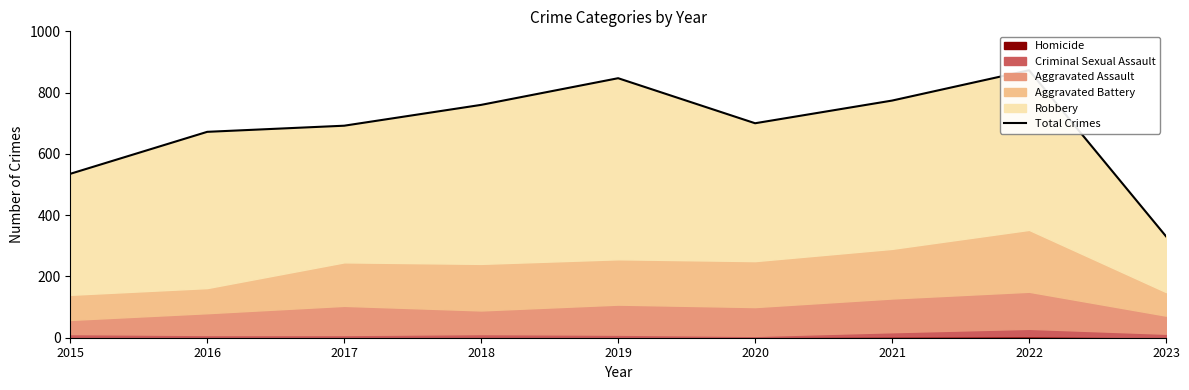

Approximately how many times larger is the value at 2017 compared to 2020?

1.0